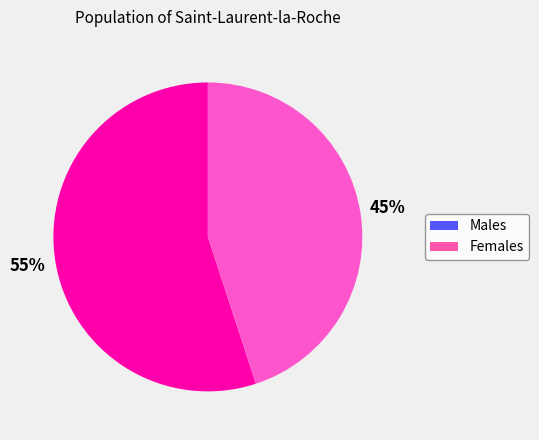

Is there any slice that represents more than half of the pie?

Yes